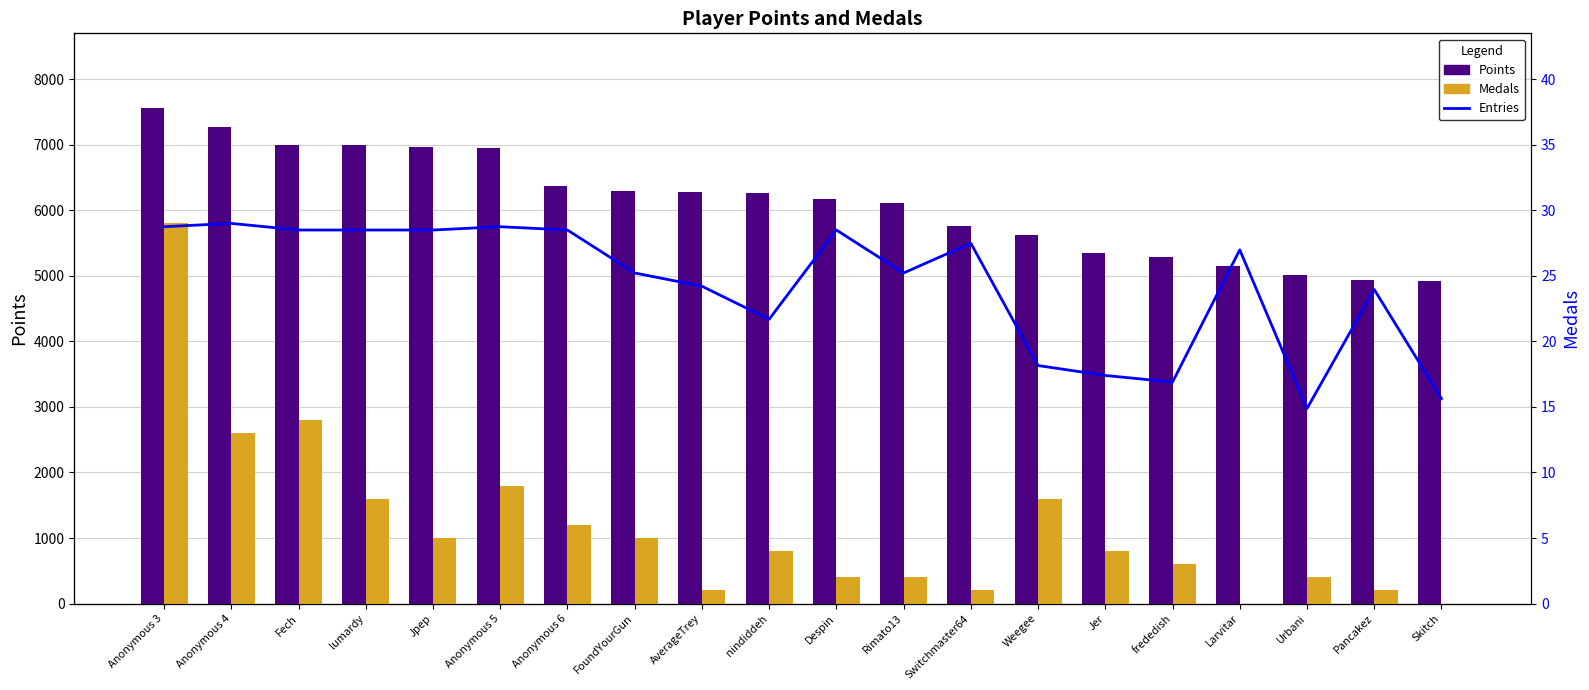

How many bars are there in each group?

3